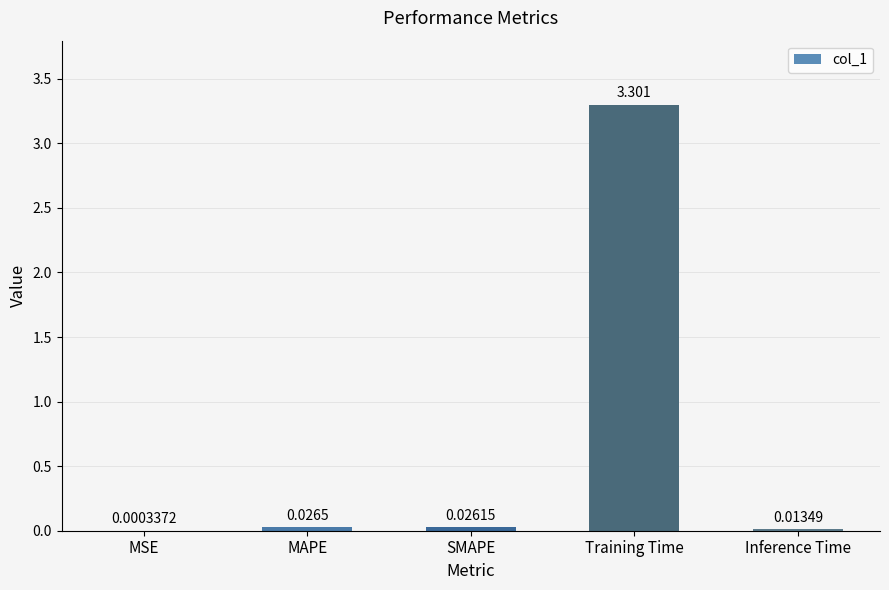

Which category has the highest value across all series?

Training Time